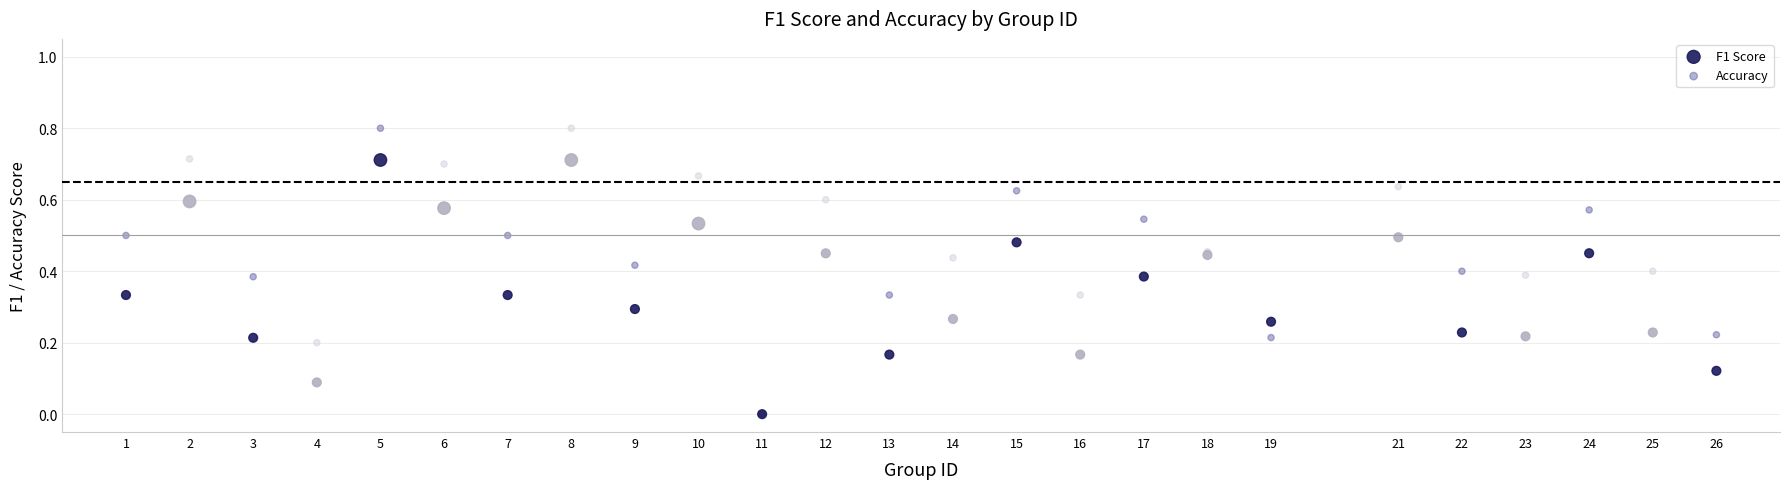

What are all the series names shown in the legend?

F1 Score, Accuracy